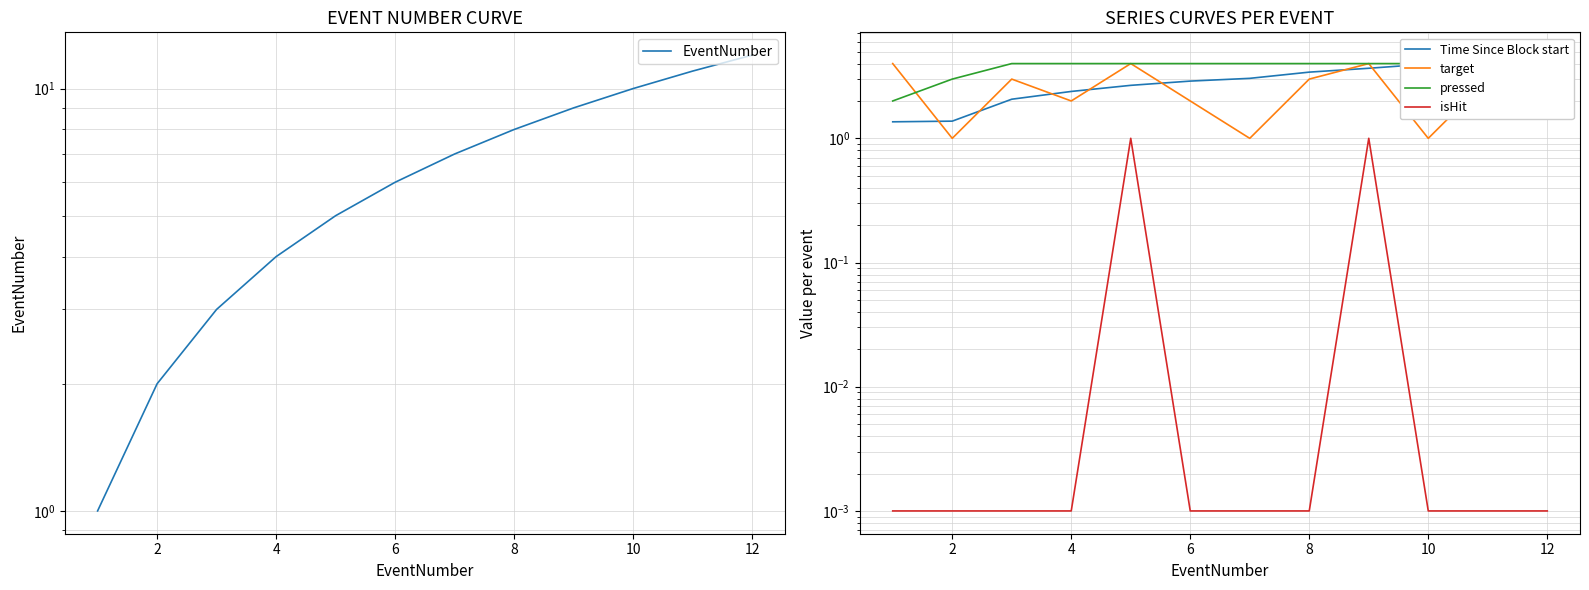

True or false: EventNumber has more than 1 points higher than both neighbors.

False